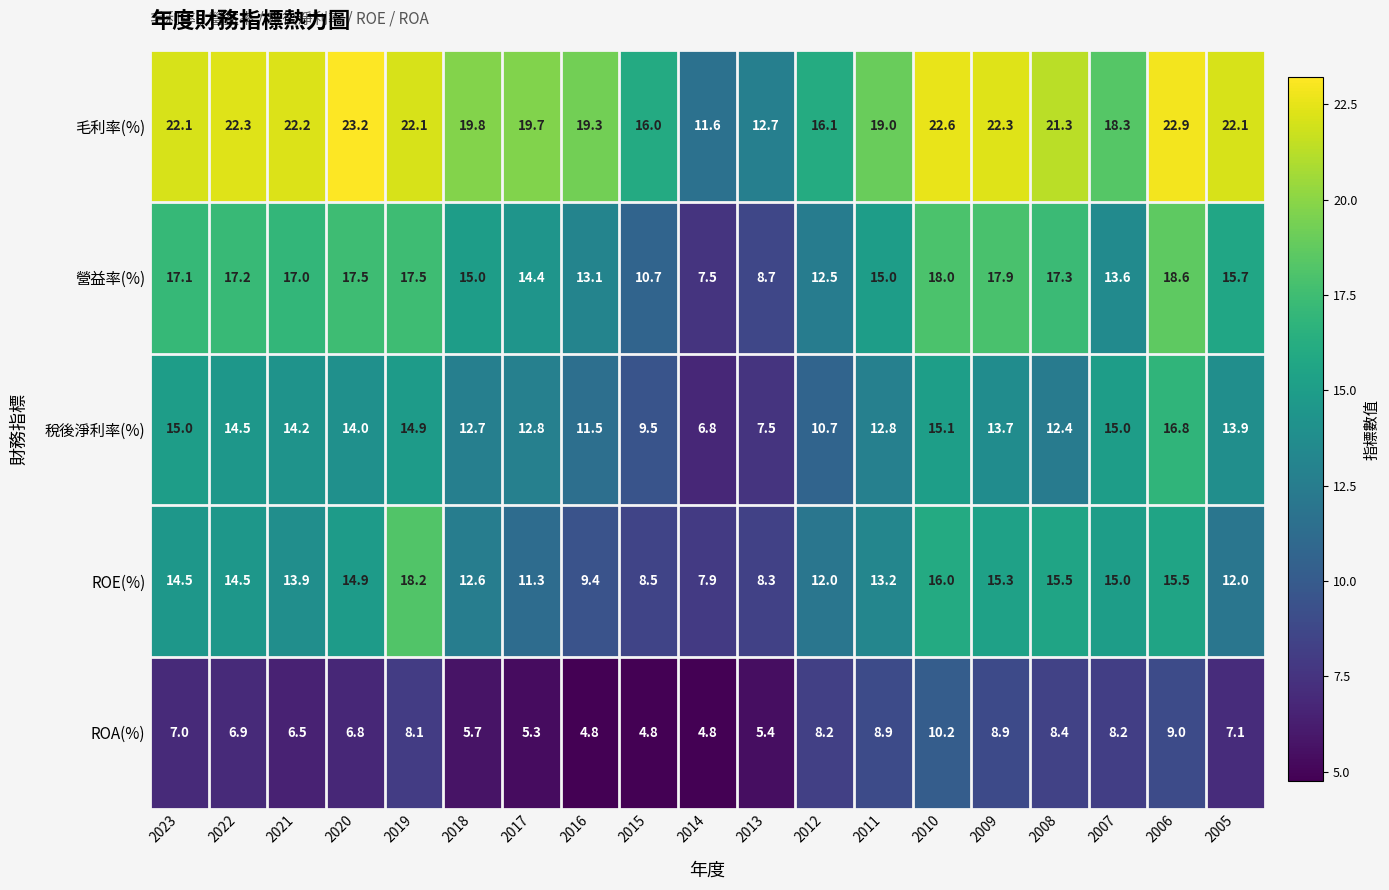

What is the highest value of the ROE(%) series?

18.2